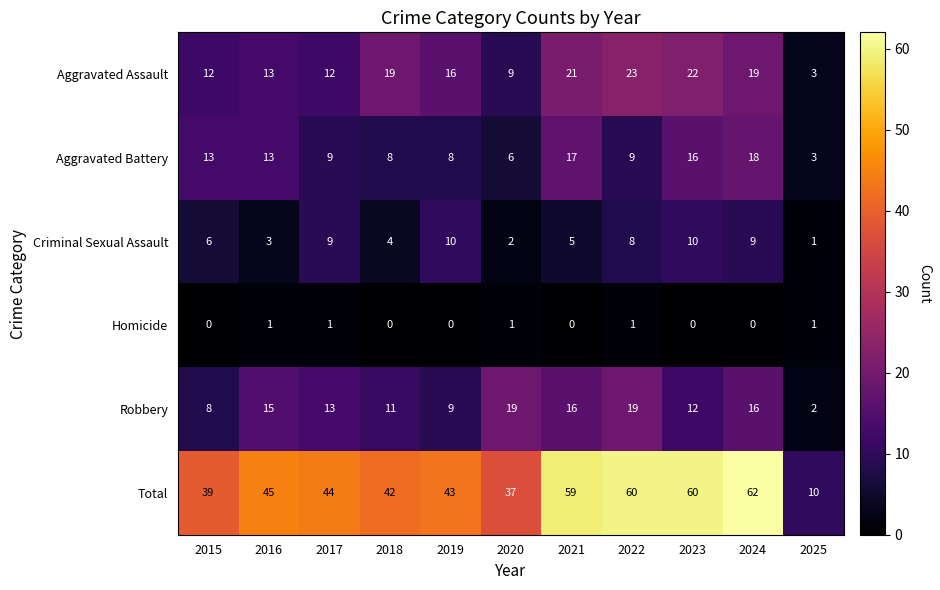

At which category is the sum across all series the highest?

2024